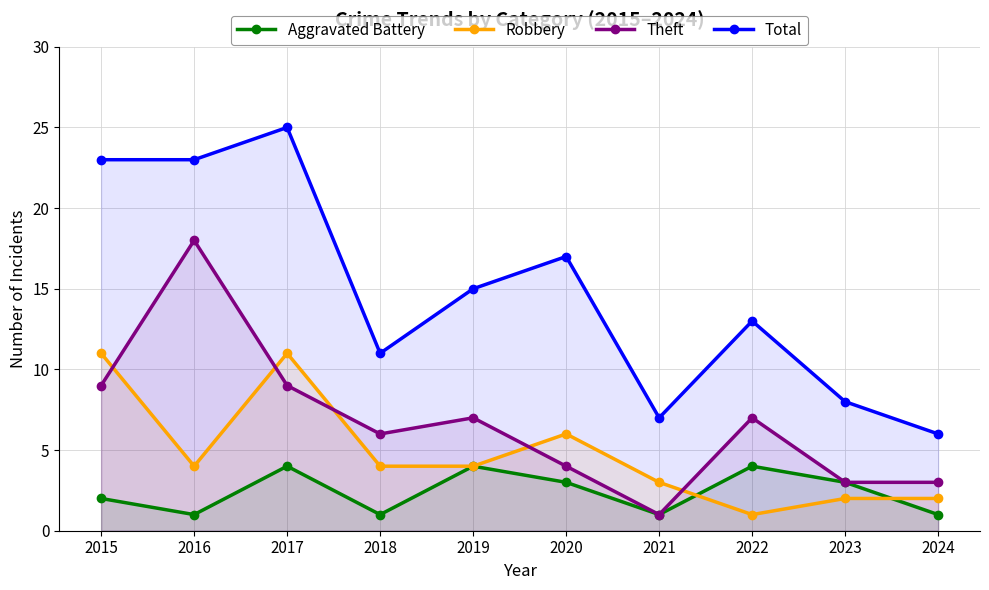

At which category does Aggravated Battery reach its first local peak?

2017